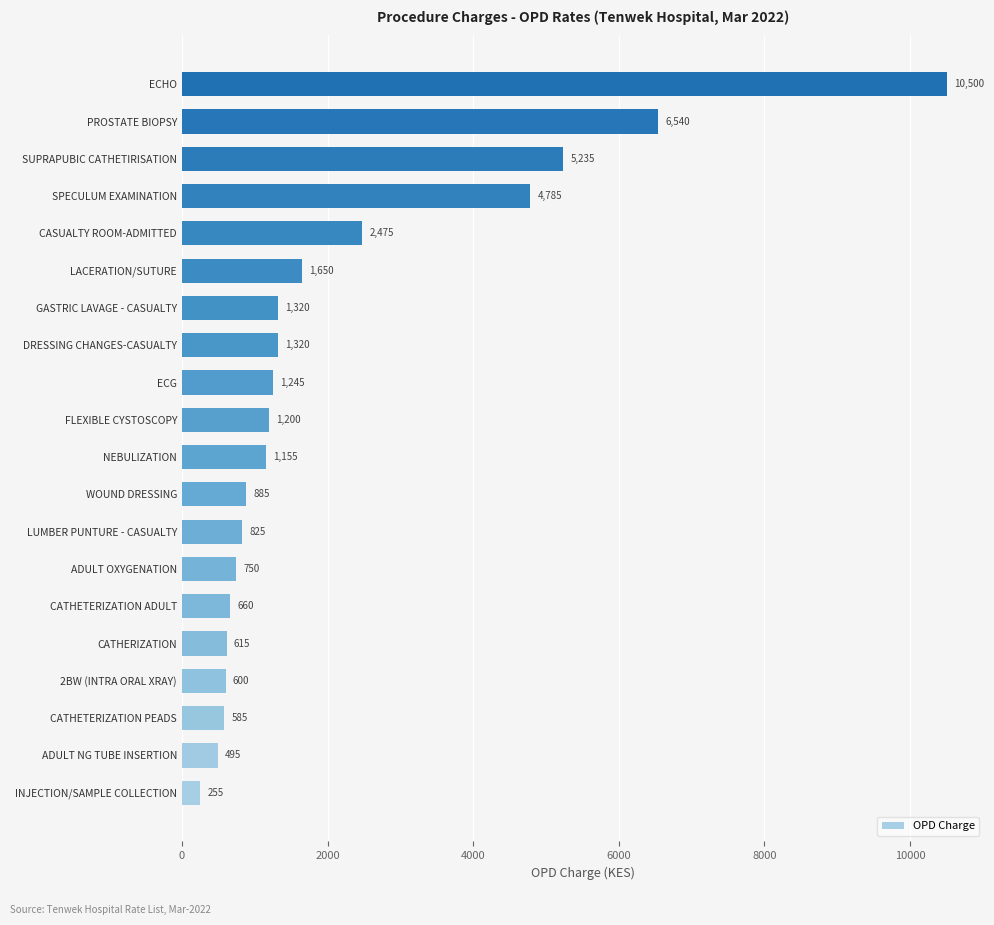

At which label is the value closest to 5377?

SUPRAPUBIC CATHETIRISATION